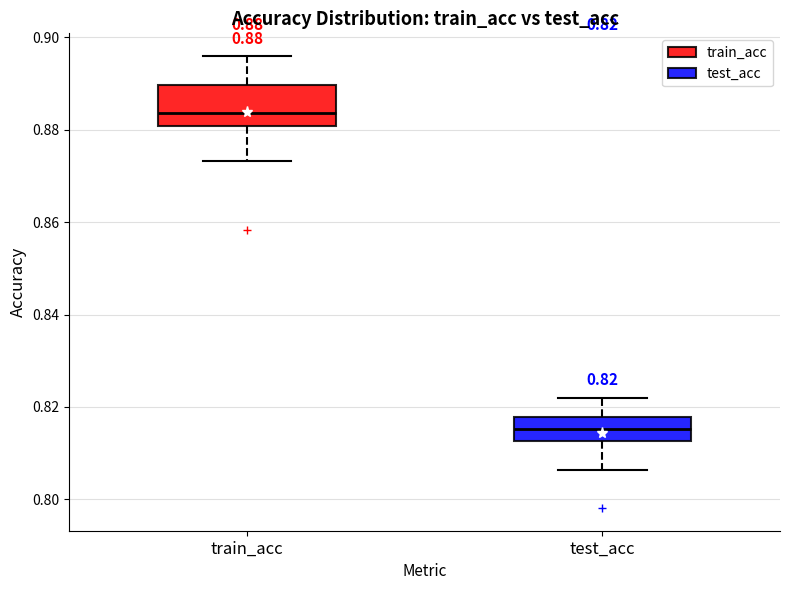

Which box's median line is the lowest?

test_acc